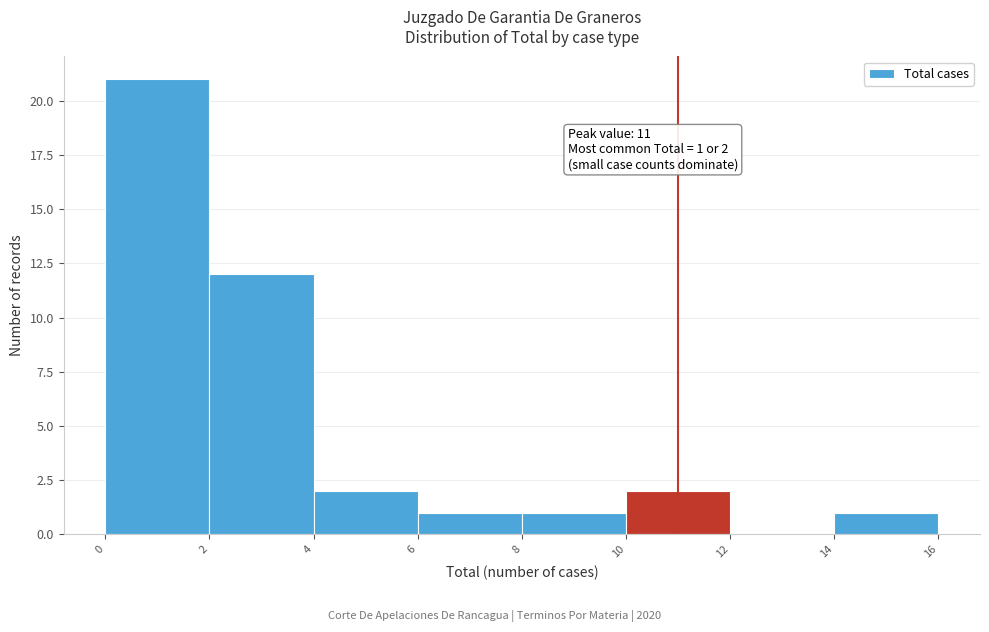

Which range on the x-axis has the tallest bar?

0 to 2